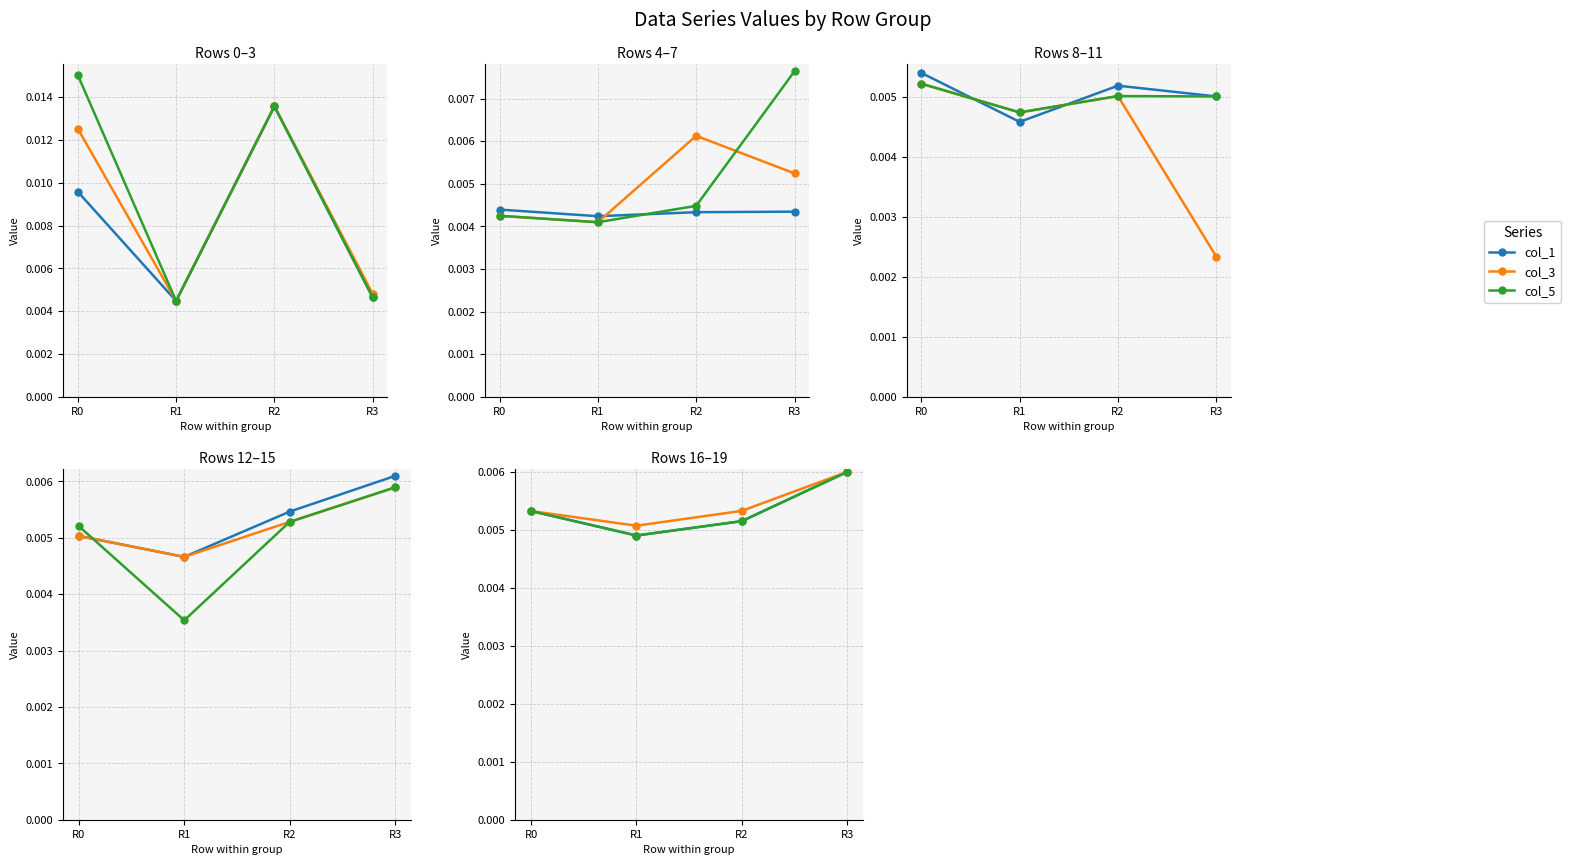

At which category is the sum across all series the highest?

R3